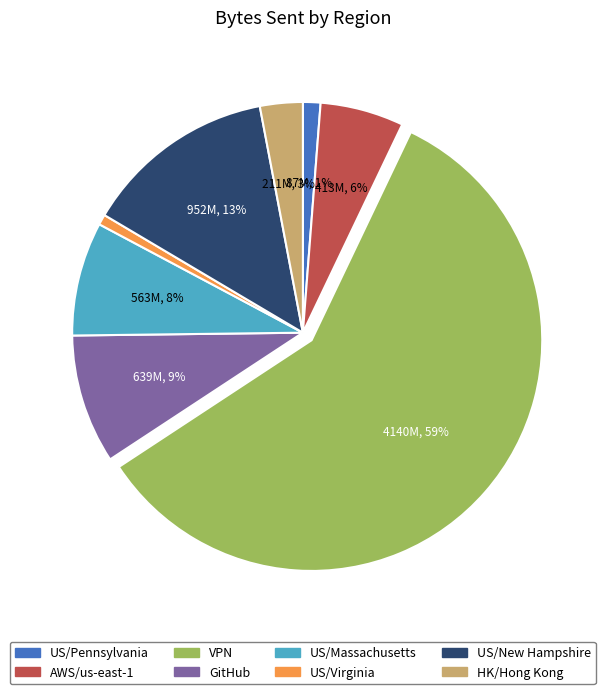

Count the number of slices in the pie.

8